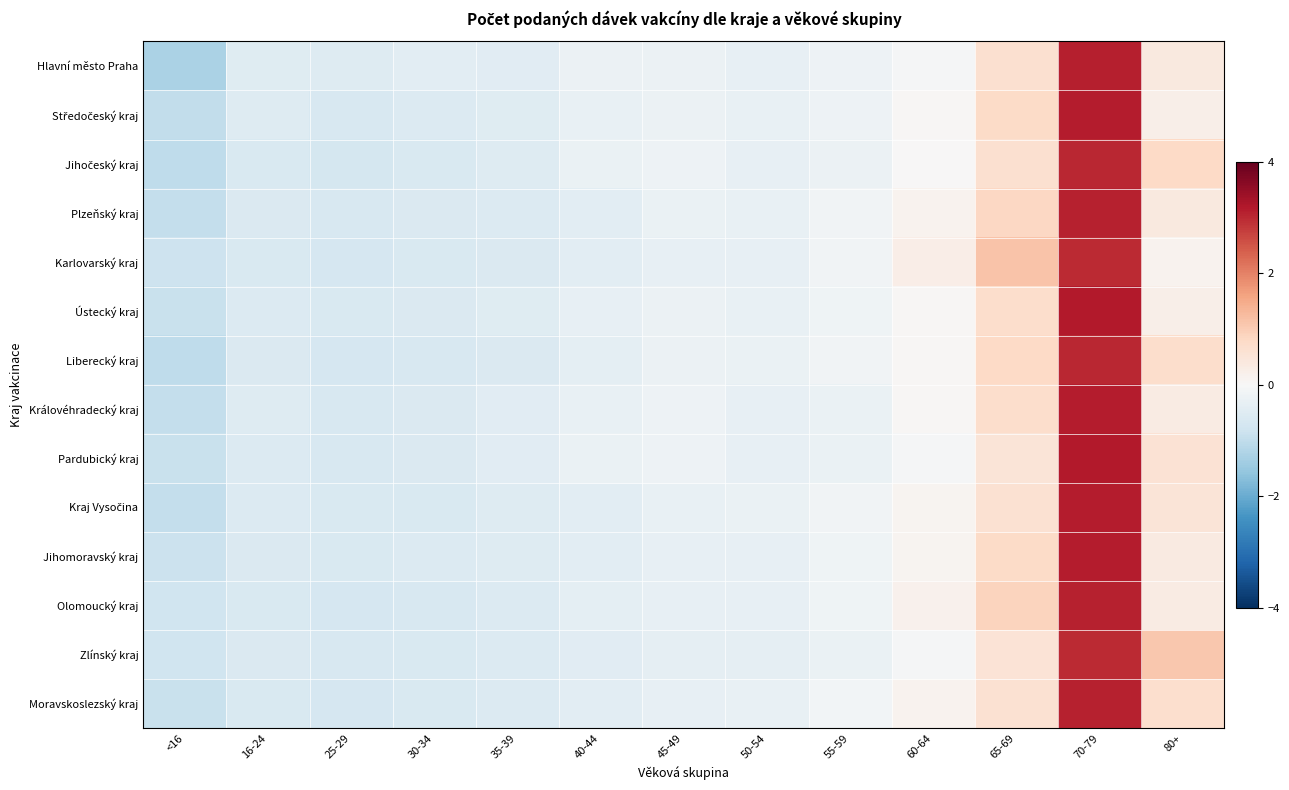

What is the total value across all series at 25-29?

-8.9